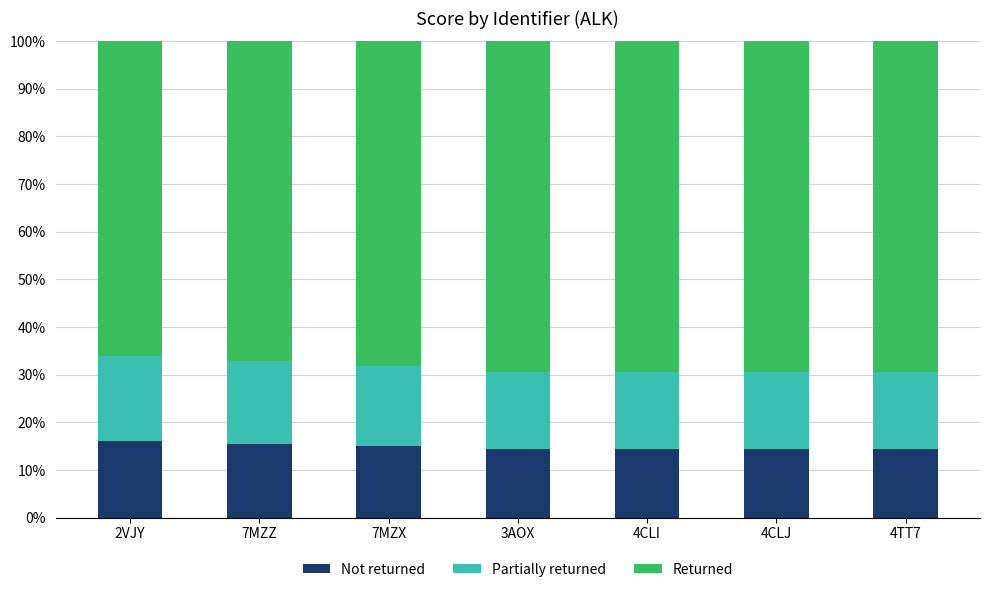

What are all the series names shown in the legend?

Not returned, Partially returned, Returned